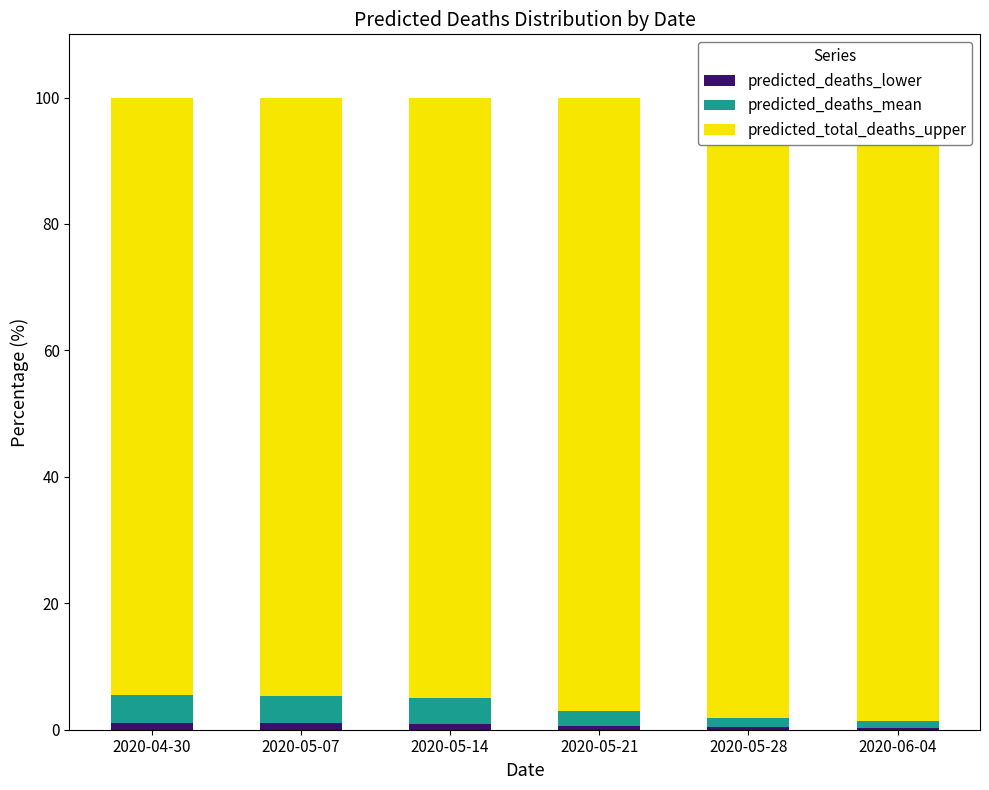

Which series changed the most between 2020-05-07 and 2020-05-21?

predicted_total_deaths_upper